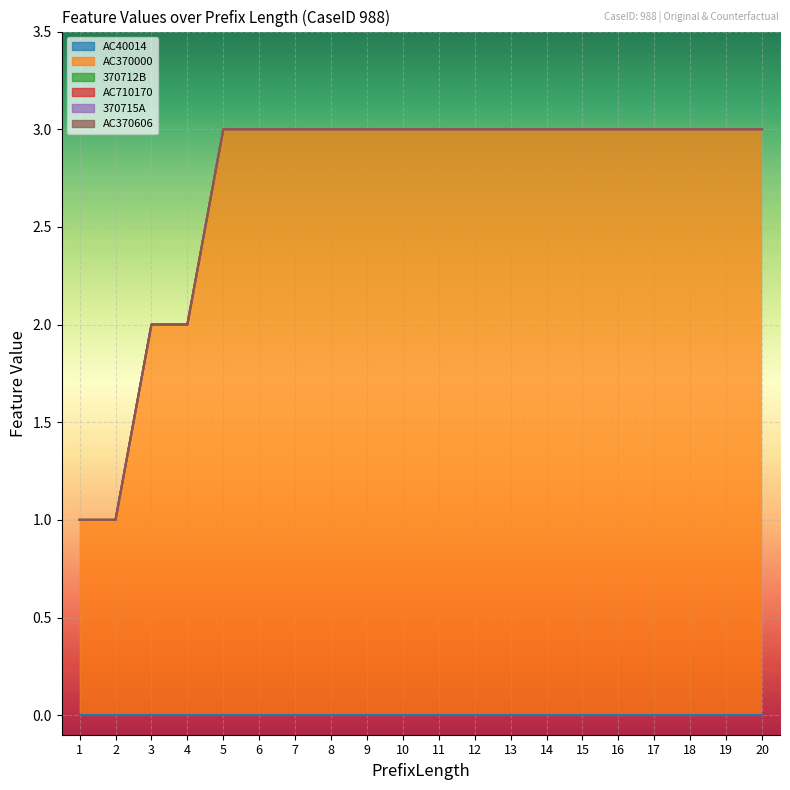

What are all the series names shown in the legend?

AC40014, AC370000, 370712B, AC710170, 370715A, AC370606